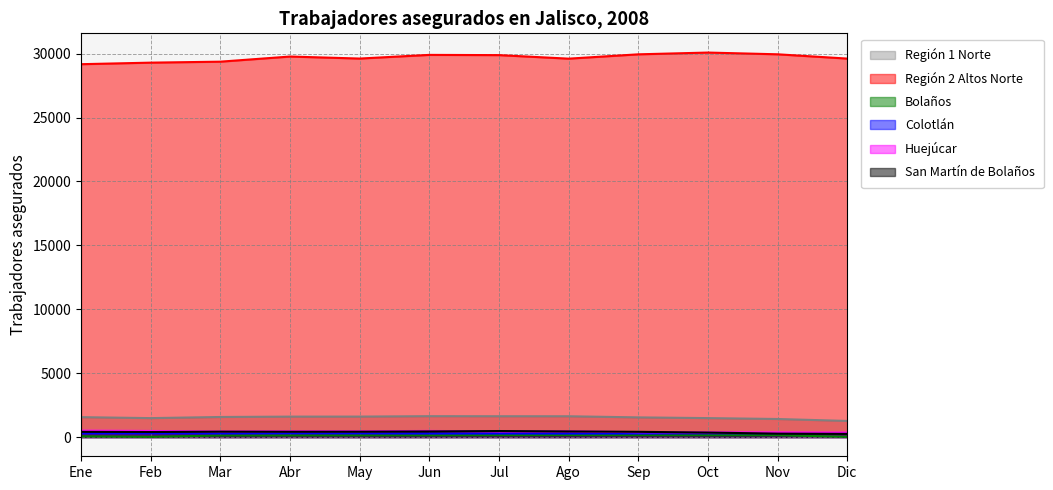

What is the total value across all series at Feb?

31958